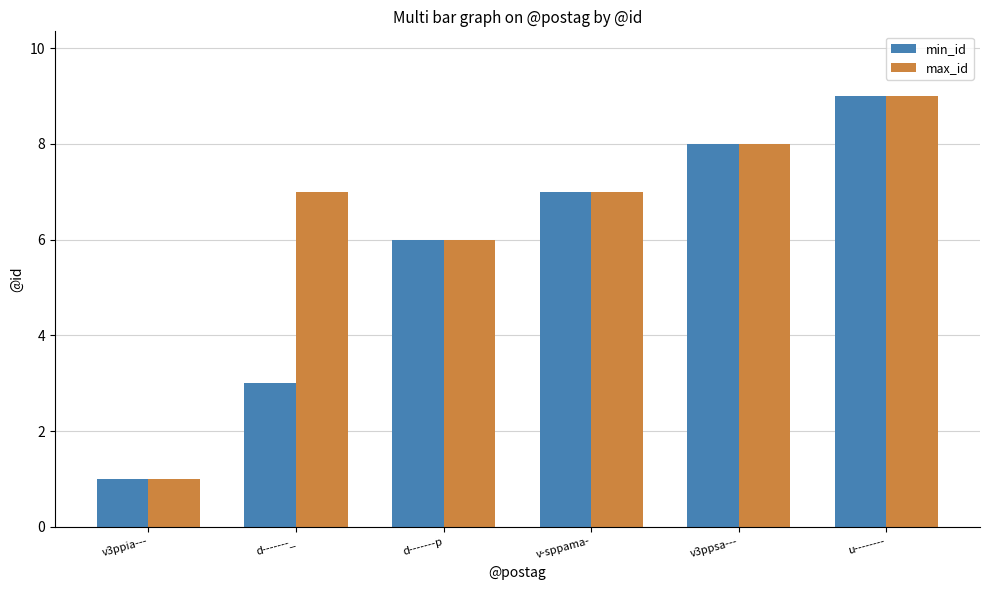

The min_id series shows 8 at d-------p. True or false?

False